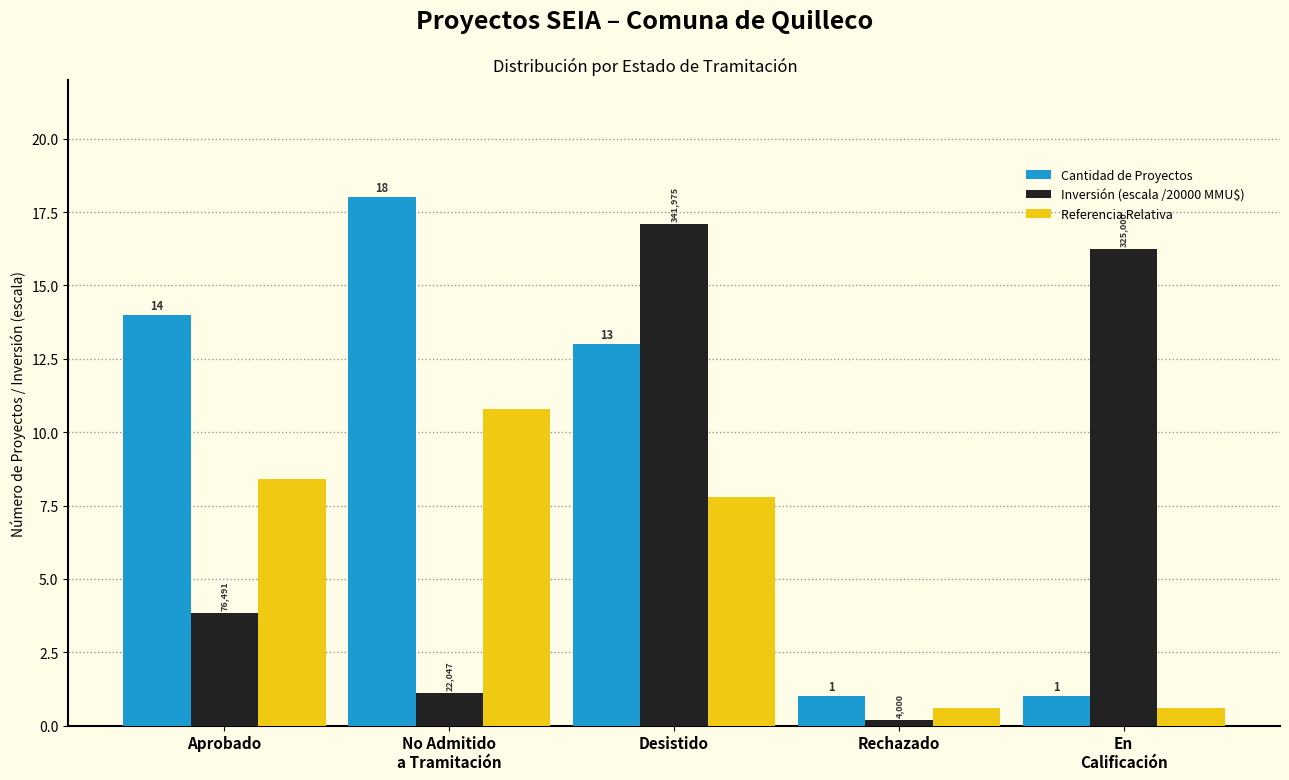

What is the sum of the Inversión (escala /20000 MMU$) values at Rechazado and Aprobado?

4.0